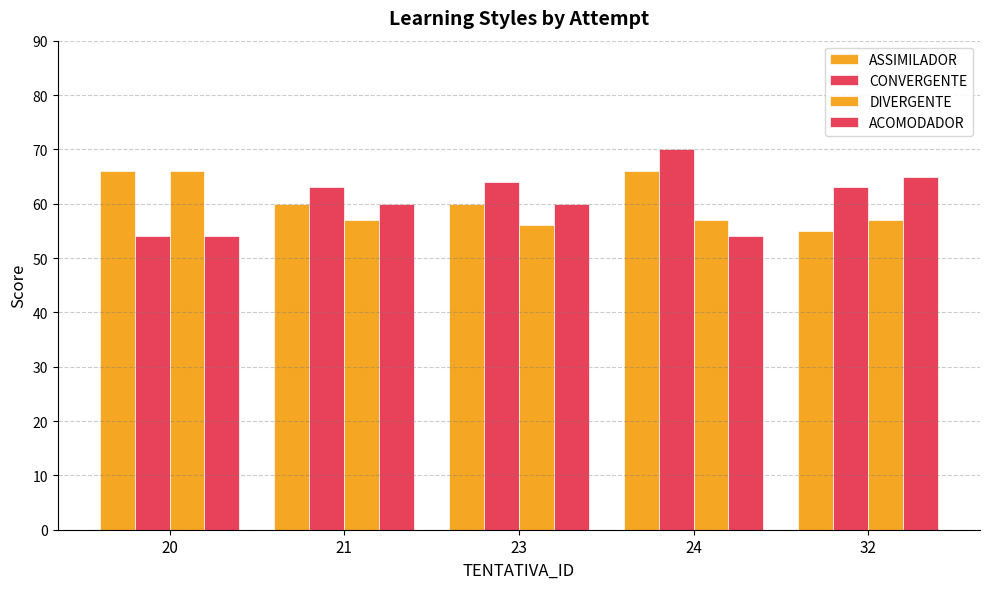

How many bars are there in total?

20